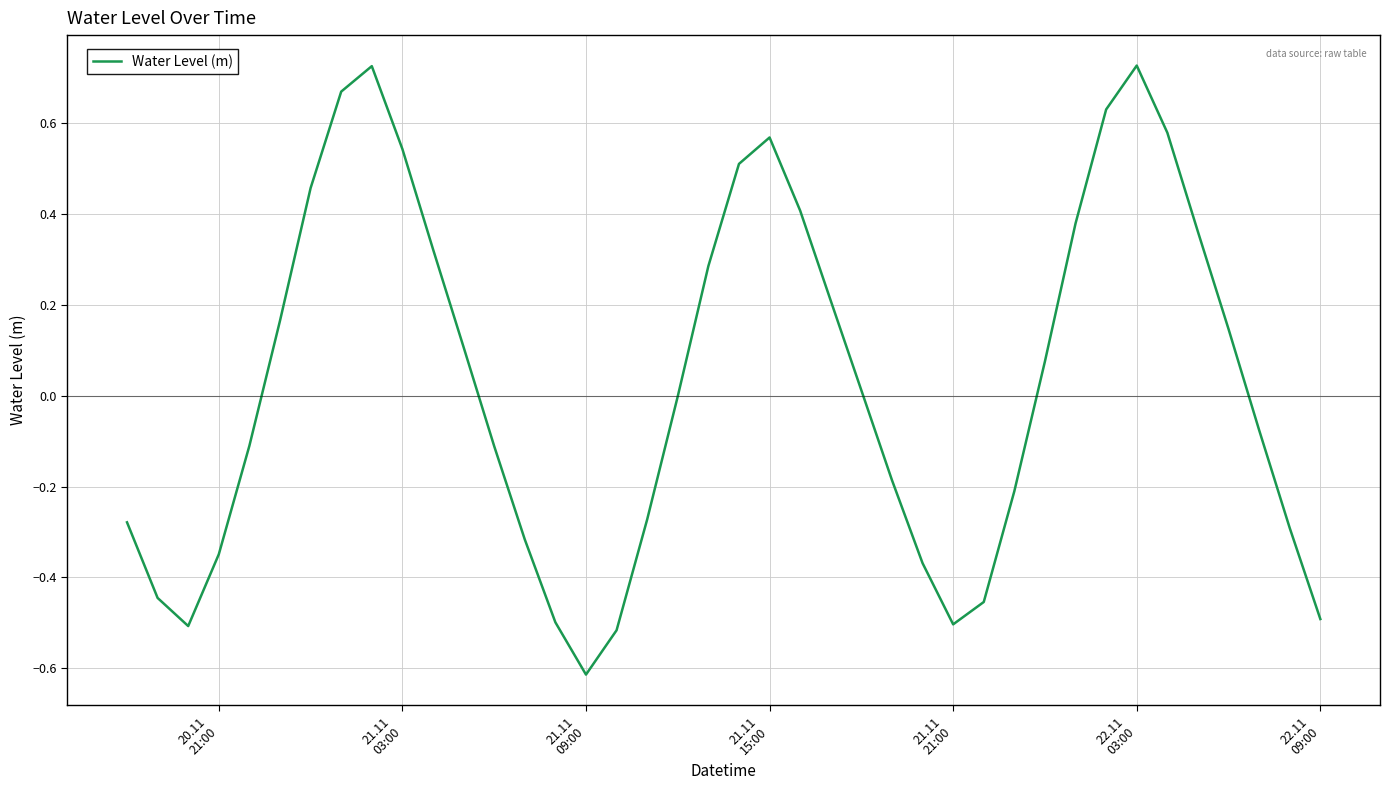

What is the difference between the maximum and minimum values?

1.3